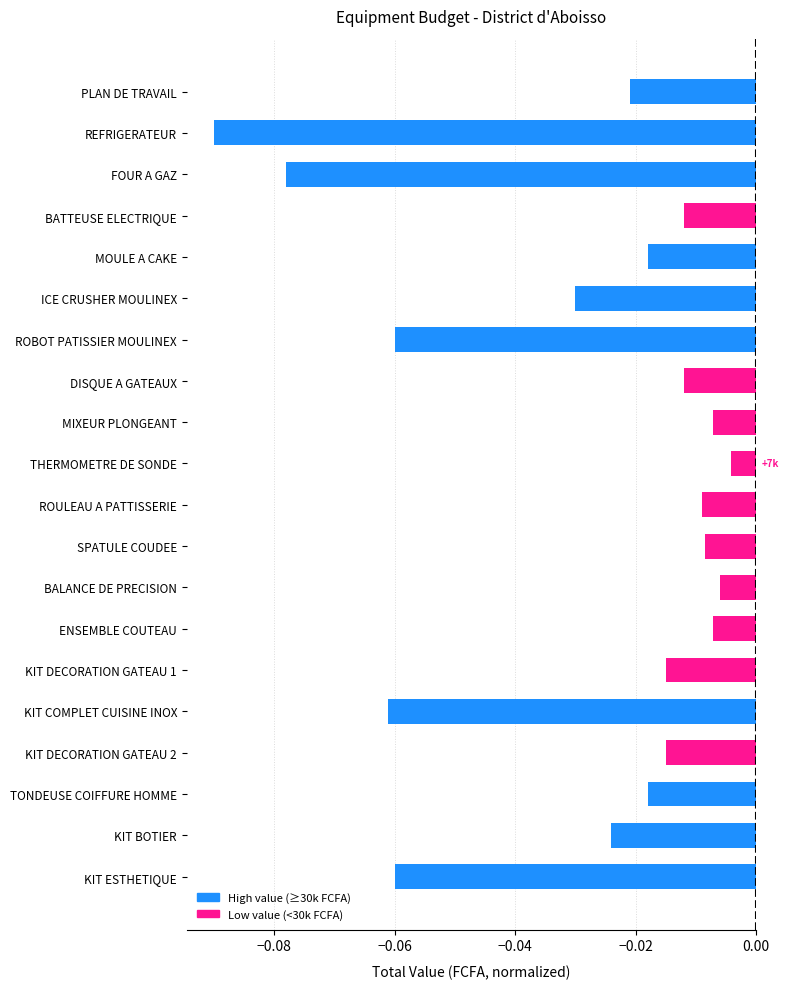

What position from the top is TONDEUSE COIFFURE HOMME?

18